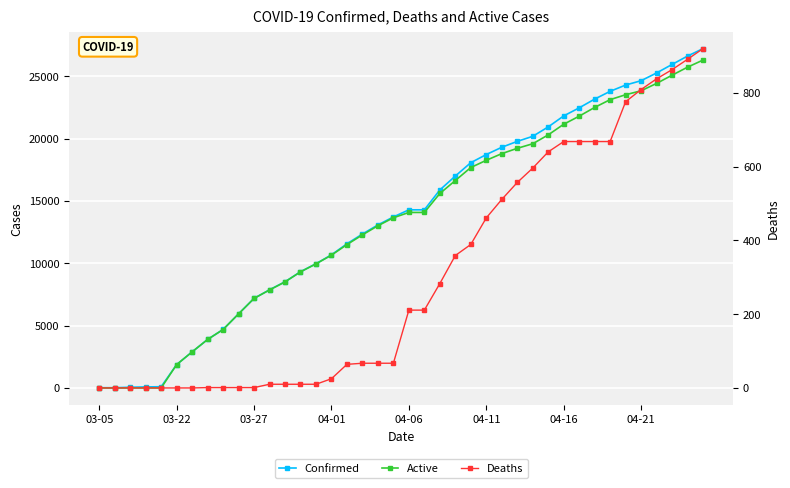

What are all the series names shown in the legend?

Confirmed, Active, Deaths